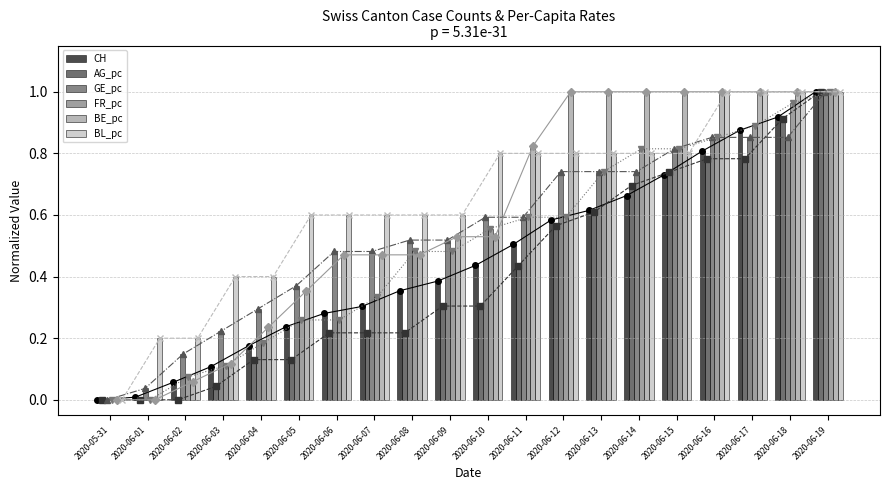

How many groups of bars are there?

20